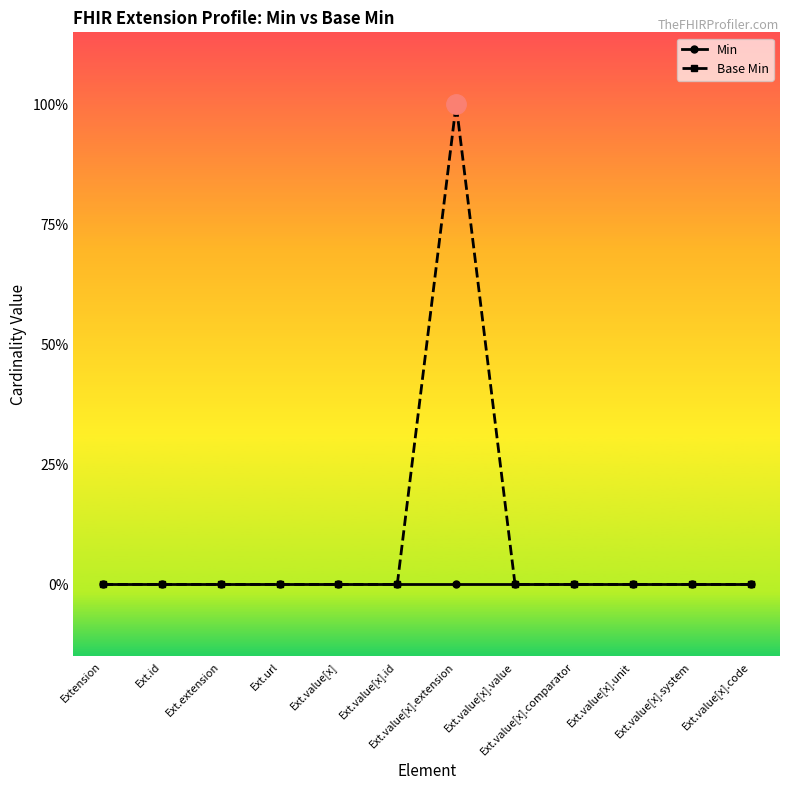

Where is Min nearest to the value 0?

Extension